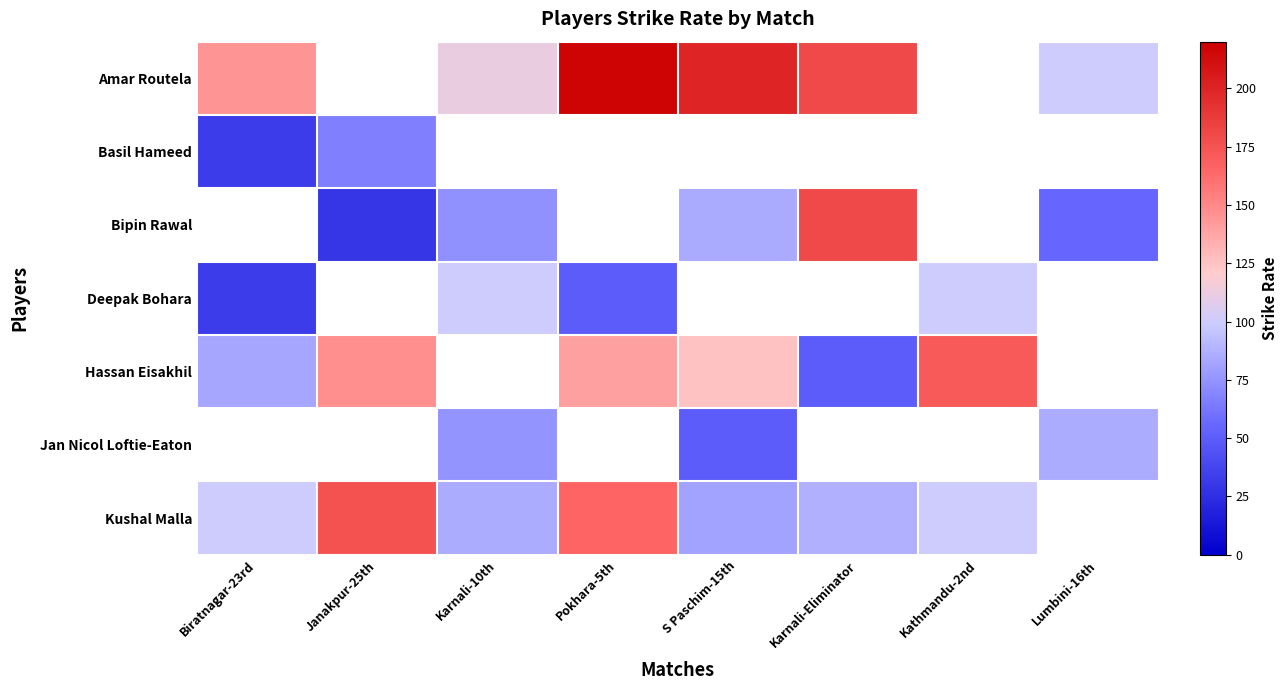

The Hassan Eisakhil series shows 28.0 at Karnali-Eliminator. True or false?

False